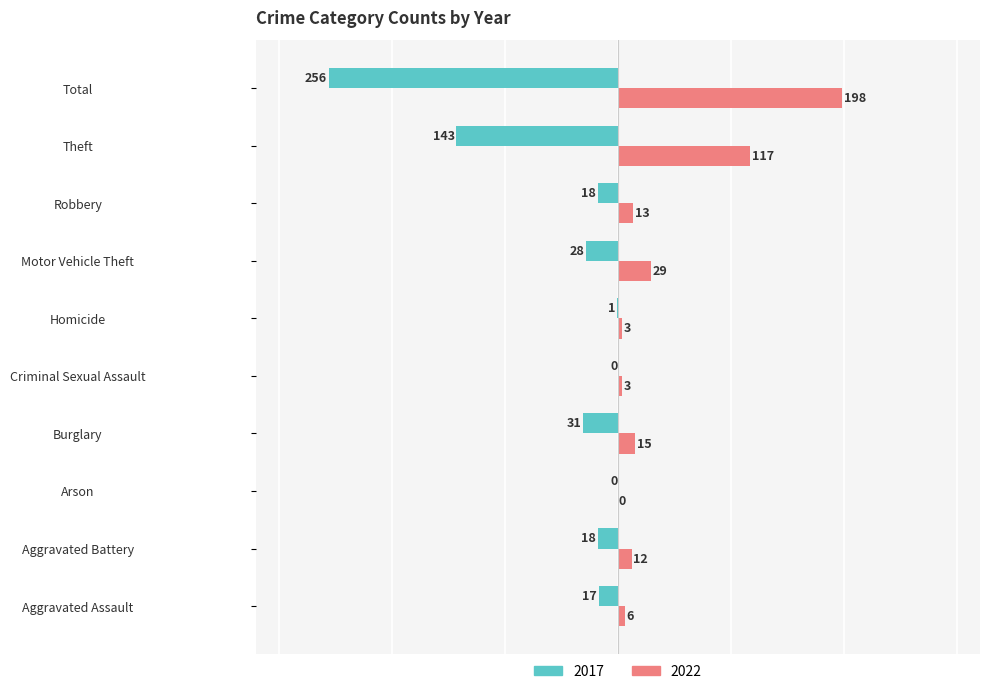

What are all the series names shown in the legend?

2017, 2022